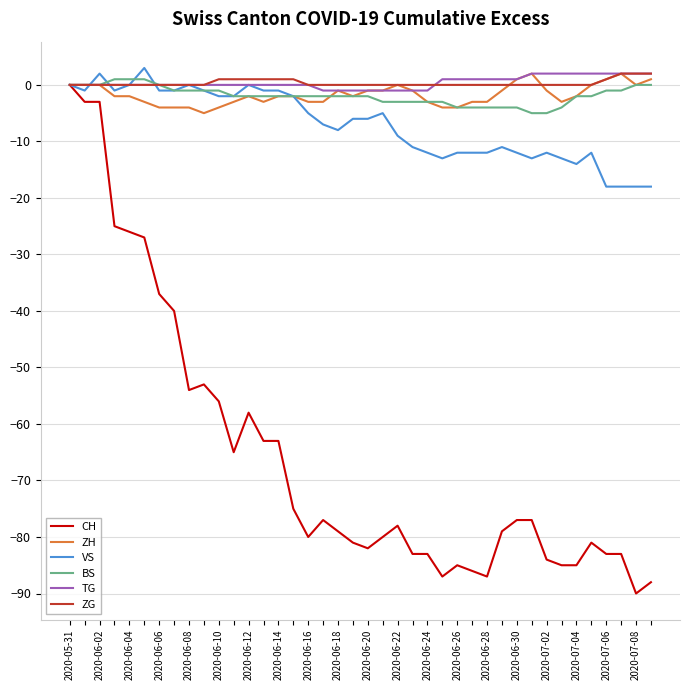

What is the minimum value shown in the chart?

-90